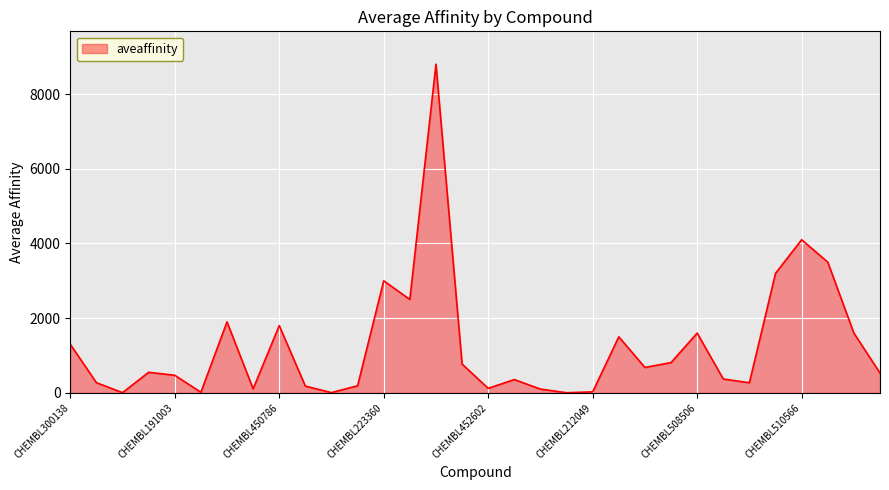

What is the difference between the second highest and minimum values?

4097.5